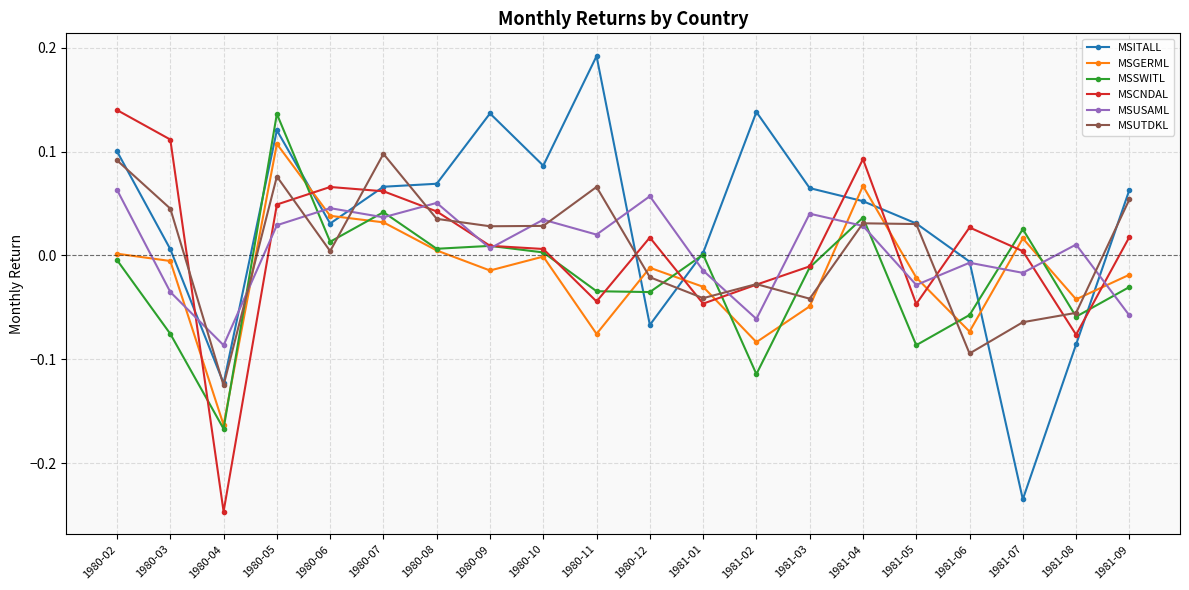

What is the difference between the second highest and minimum values in the MSITALL series?

0.4